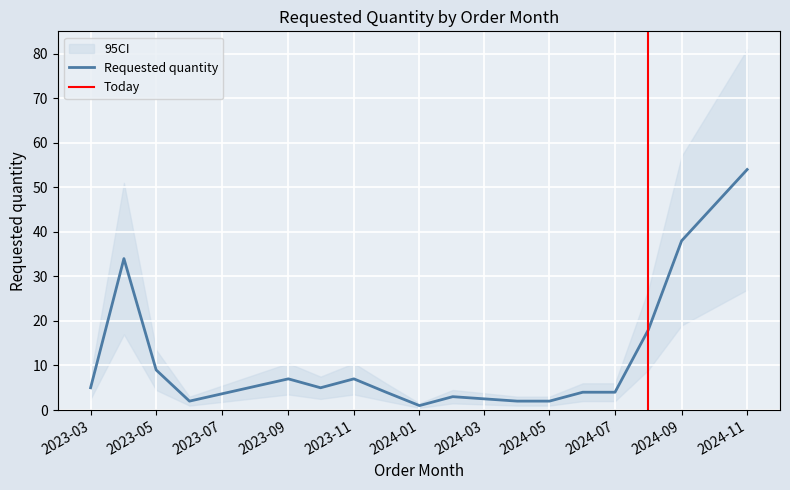

Is it true that Requested quantity equals 4 at 2023-09?

False